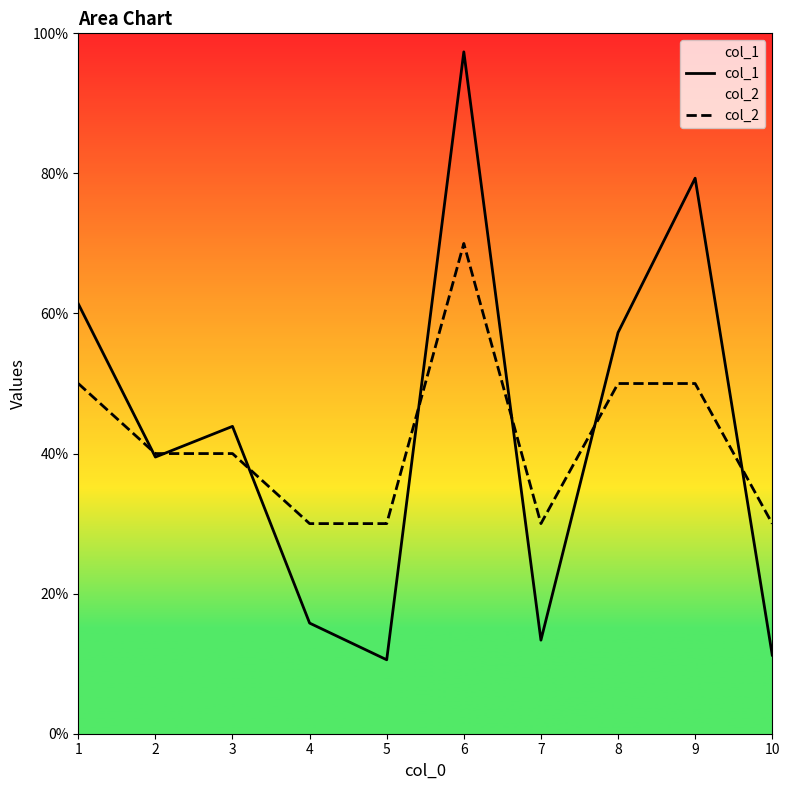

List the labels in order of col_1 value, largest first.

6, 9, 1, 8, 3, 2, 4, 7, 10, 5